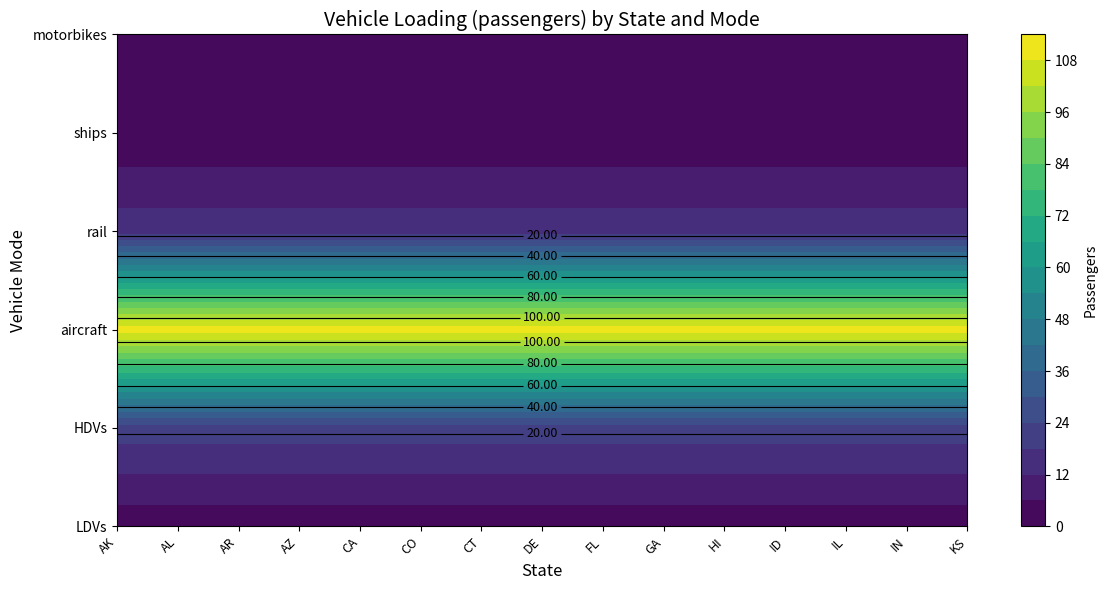

True or false: ships has a value of 1.0 at AK.

True